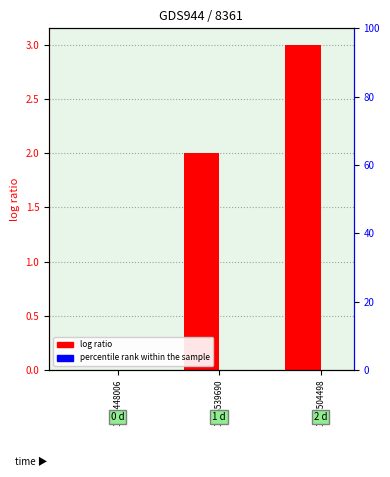

Which has a higher value, 1547504498 or 1539448006?

1547504498